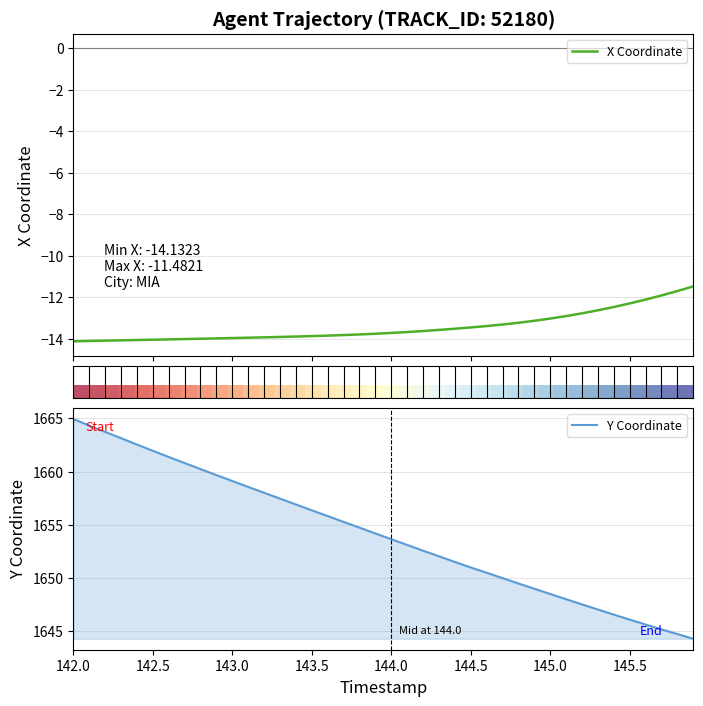

The value of Y Coordinate at 144.0 is 2198.9. True or false?

False